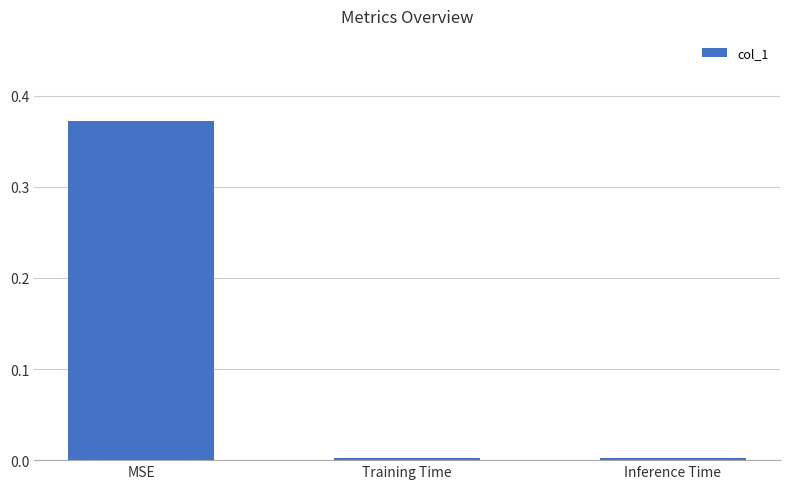

How many bars are there in total?

3